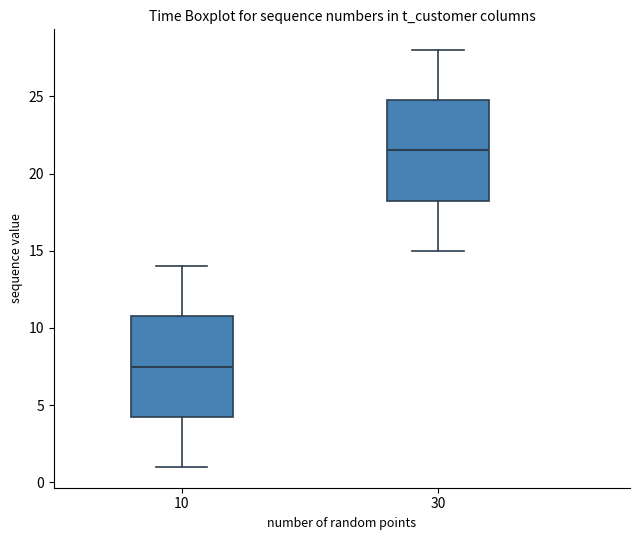

Which box's median line is the lowest?

10